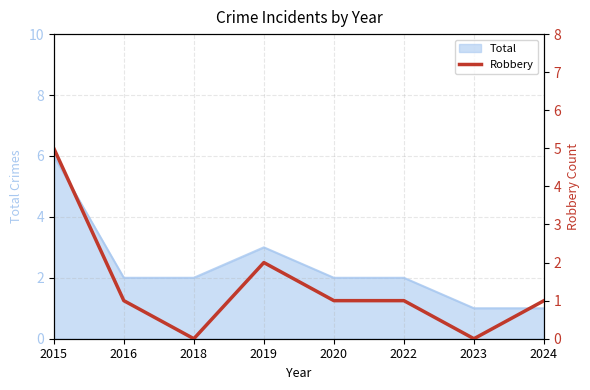

The chart shows a value of 5 at 2015. True or false?

True